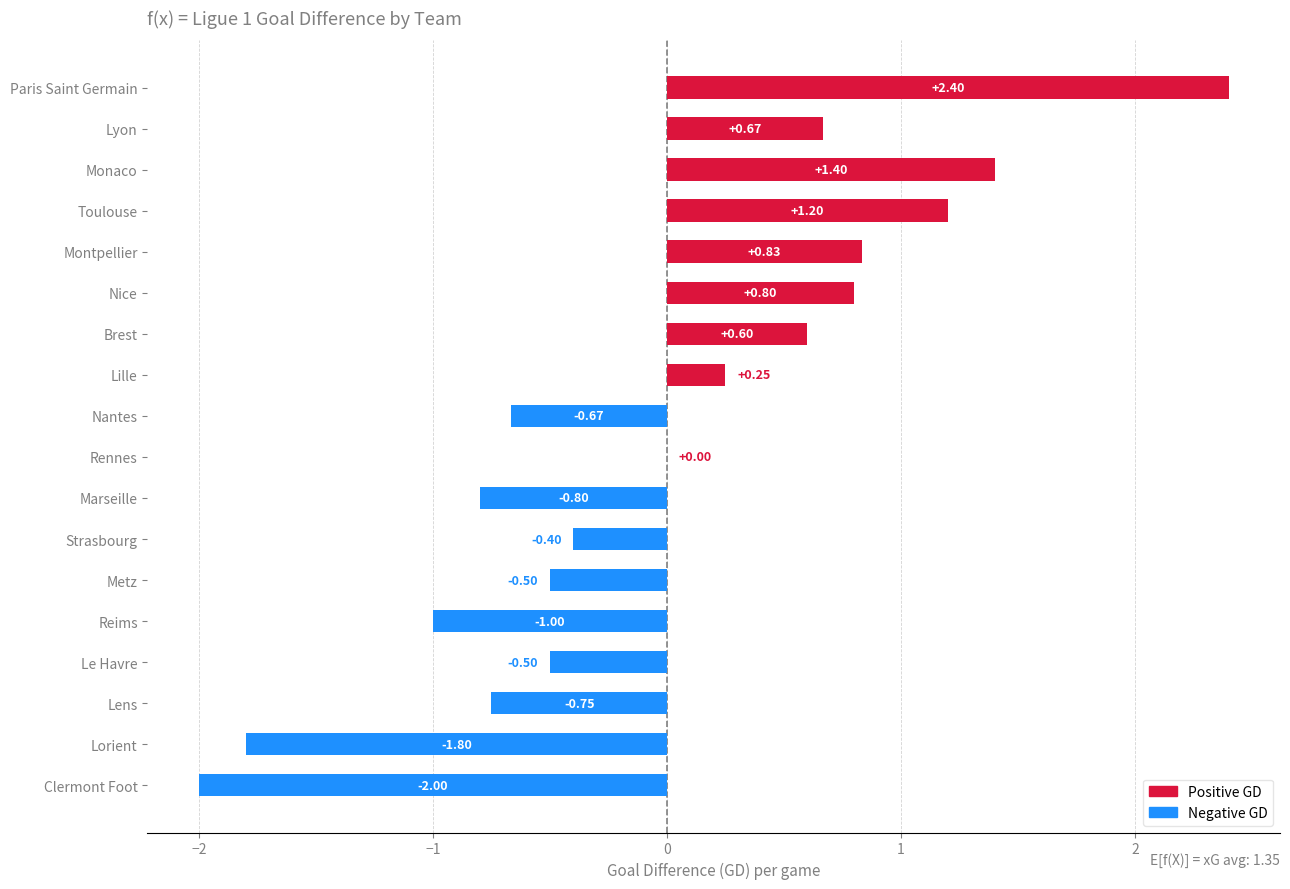

Where is the data nearest to the value 0?

Rennes